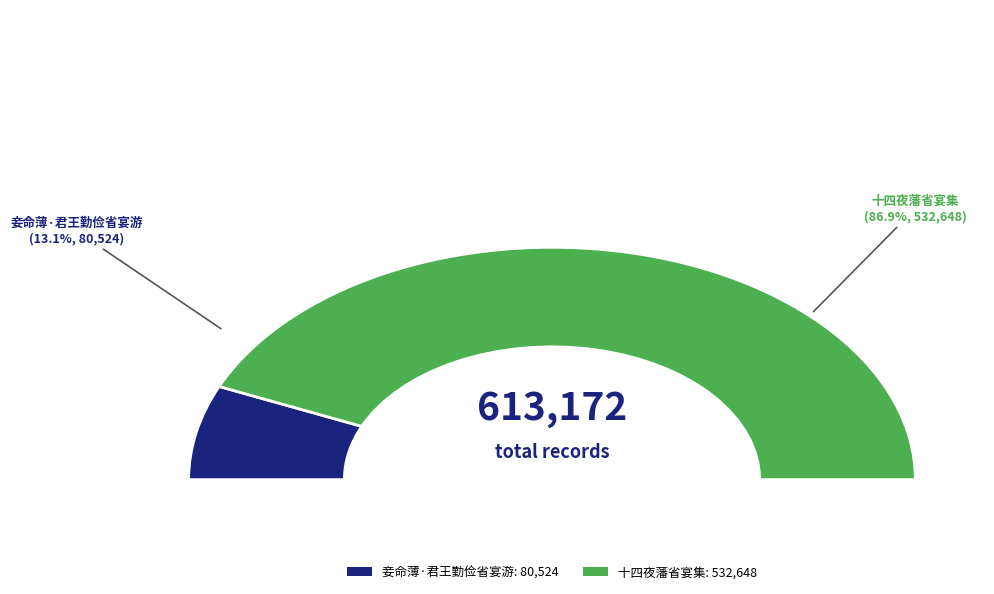

What percentage is the 十四夜藩省宴集 slice, to the nearest percent?

87%